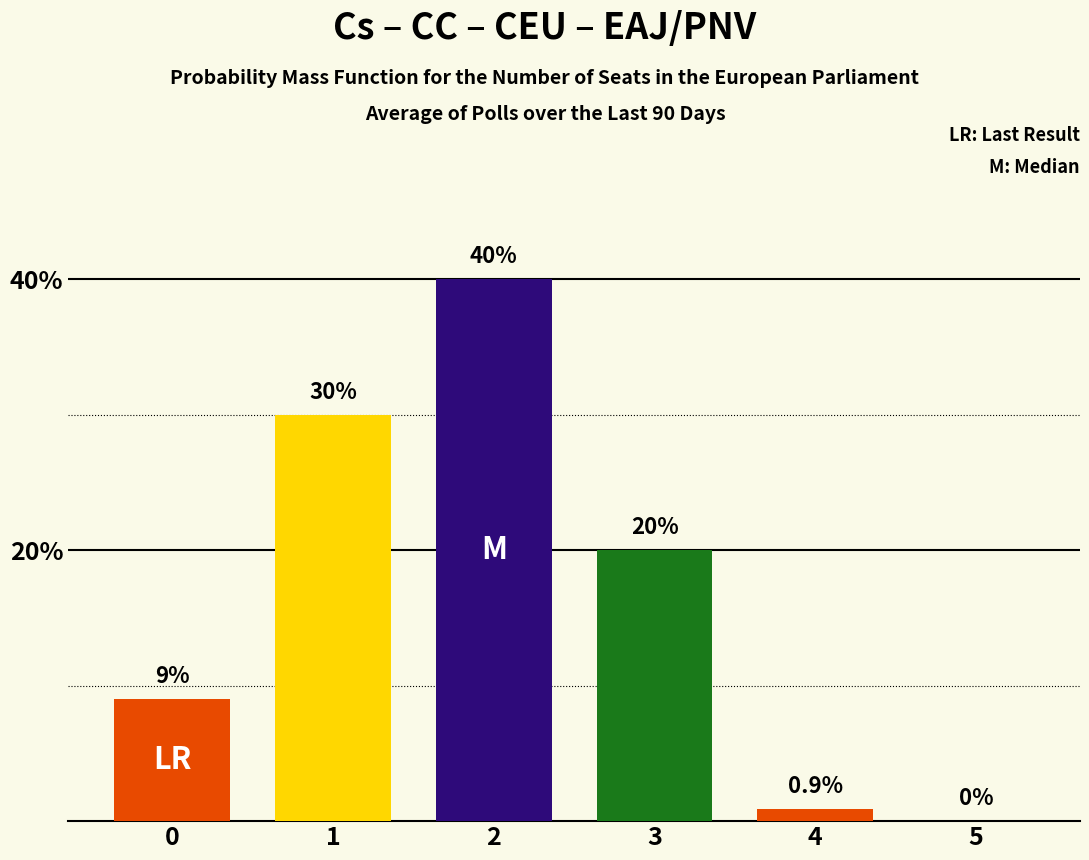

Reading left to right, extract all data points from this chart.

0=9.0	1=30.0	2=40.0	3=20.0	4=0.9	5=0.0